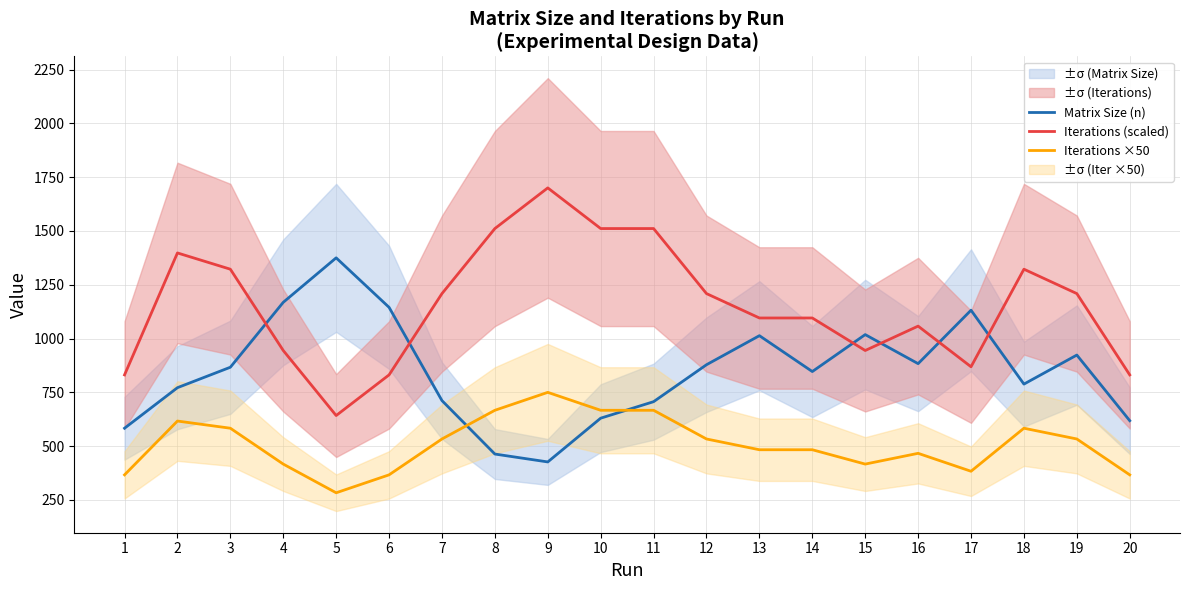

What is the sum of the Iterations ×50 values at 17 and 9?

1133.3